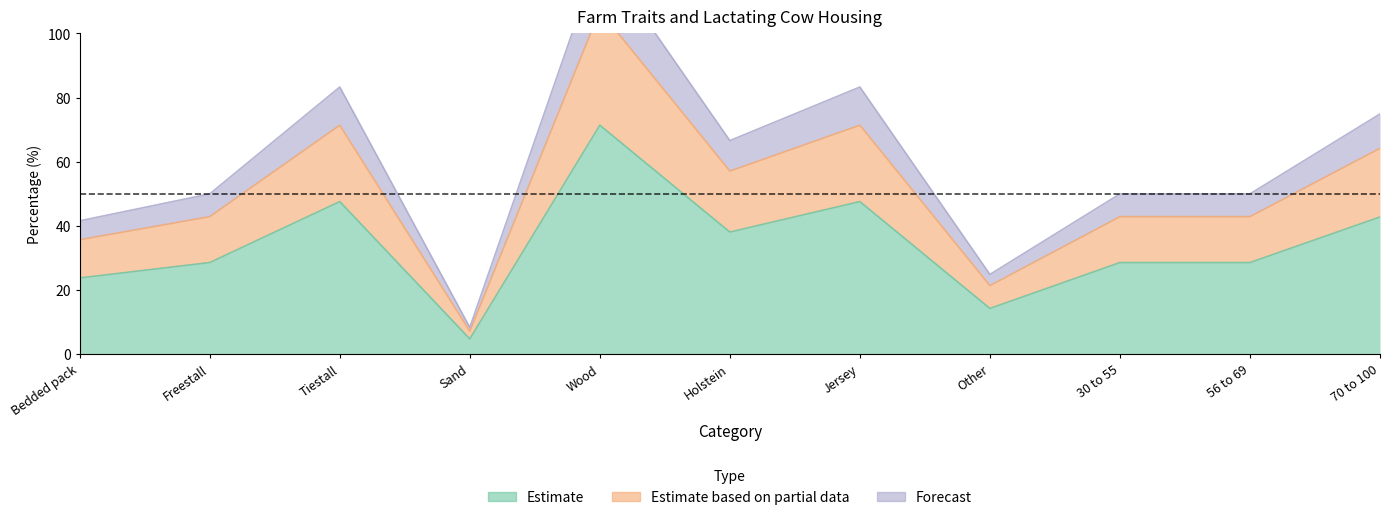

True or false: Forecast and Estimate cross at least once.

False